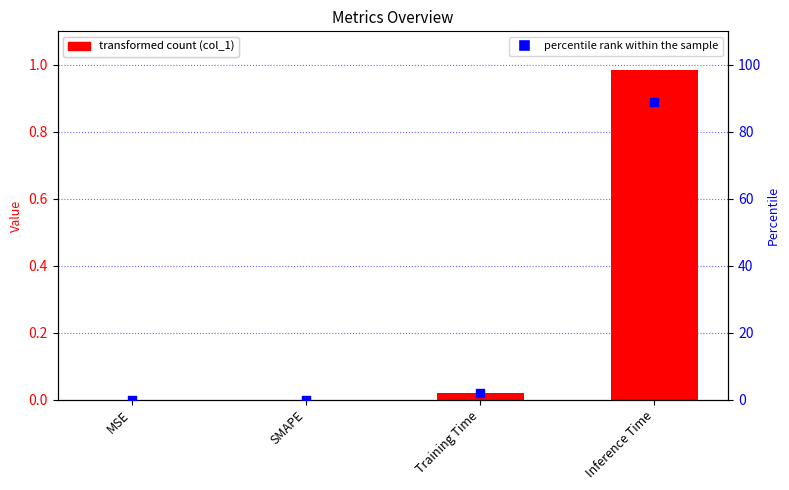

Is the value of percentile rank at Training Time greater than the value of col_1 at Training Time?

Yes